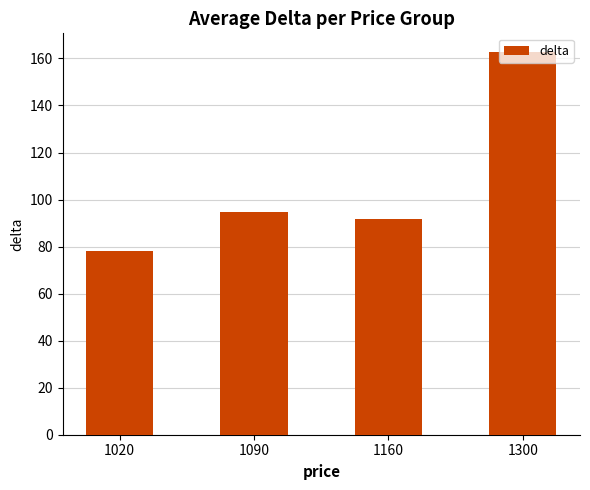

What is the difference between the maximum and minimum values?

84.5